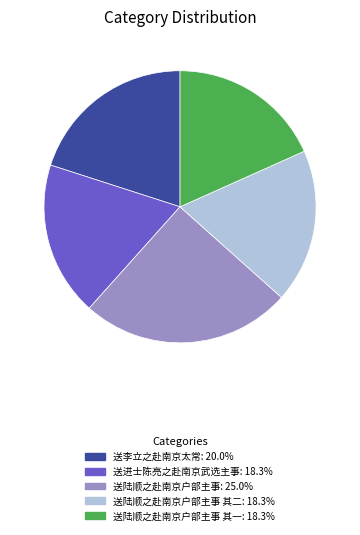

Is there any slice that represents more than half of the pie?

No